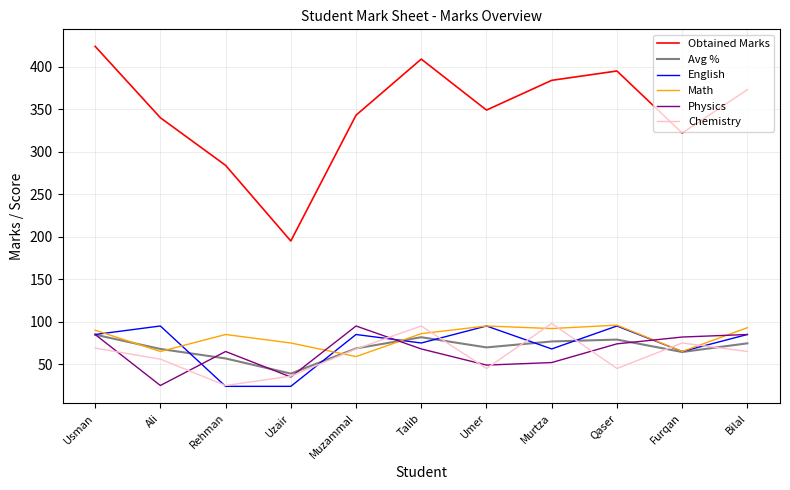

At which category does Math reach its first local peak?

Rehman